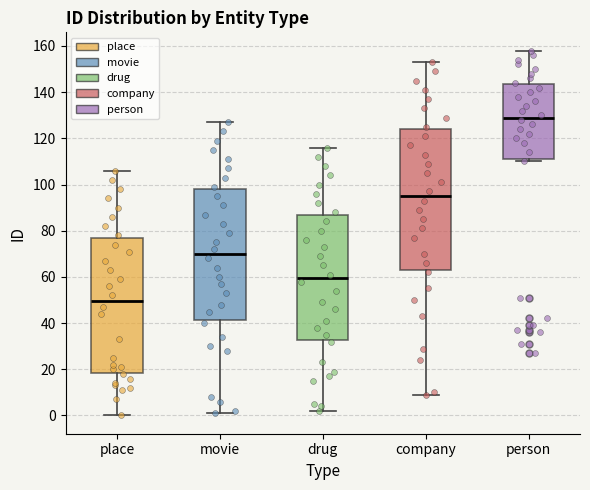

Reading left to right, read every box against the y-axis: the position of its median line, the range the box covers, and the ends of its whiskers. The values are not printed on the chart, so give them approximately, as read against the axis.

place: median 50, box 18 to 78, whiskers 0 to 106
movie: median 70, box 42 to 98, whiskers 2 to 128
drug: median 60, box 32 to 88, whiskers 2 to 116
company: median 96, box 64 to 124, whiskers 10 to 154
person: median 130, box 112 to 144, whiskers 110 to 158